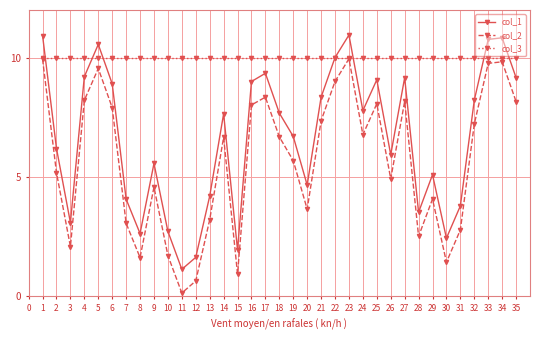

Which series ends up on top after the final intersection of col_3 and col_1?

col_3